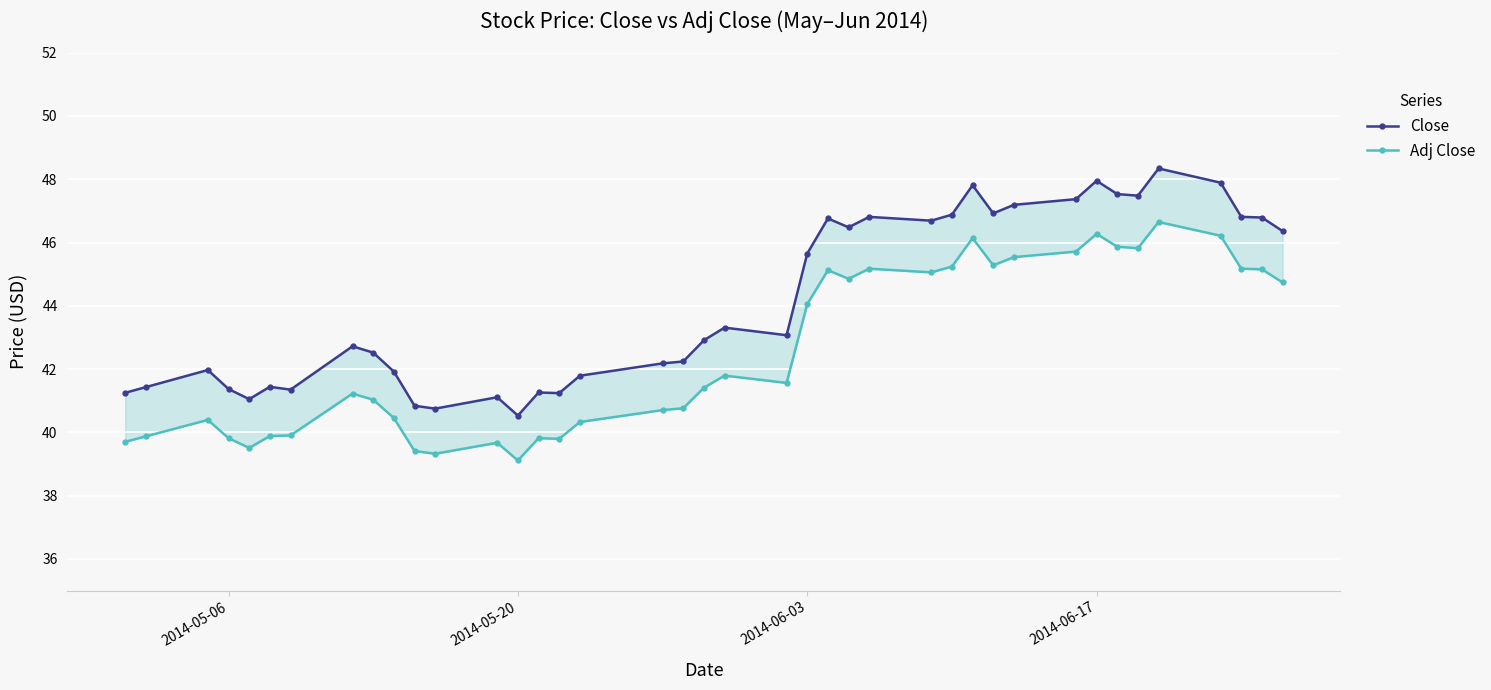

How many data points in Close are less than 43?

20